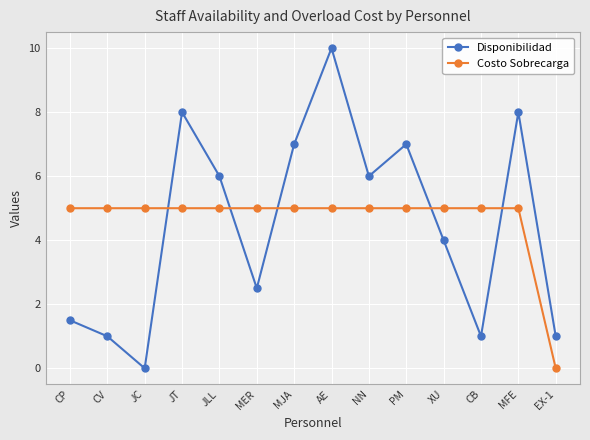

What is the greatest value displayed?

10.0